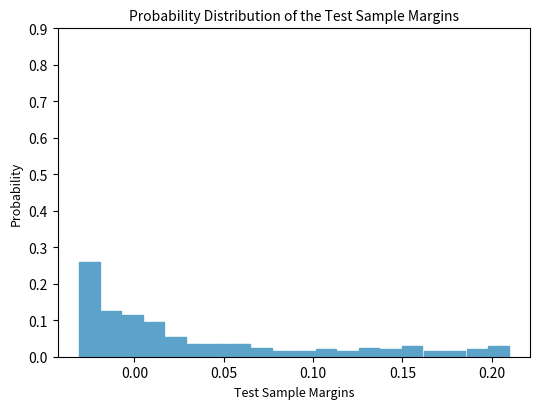

Around what value on the x-axis is the tallest bar? Give the approximate position of its centre, as read against the axis.

-0.025